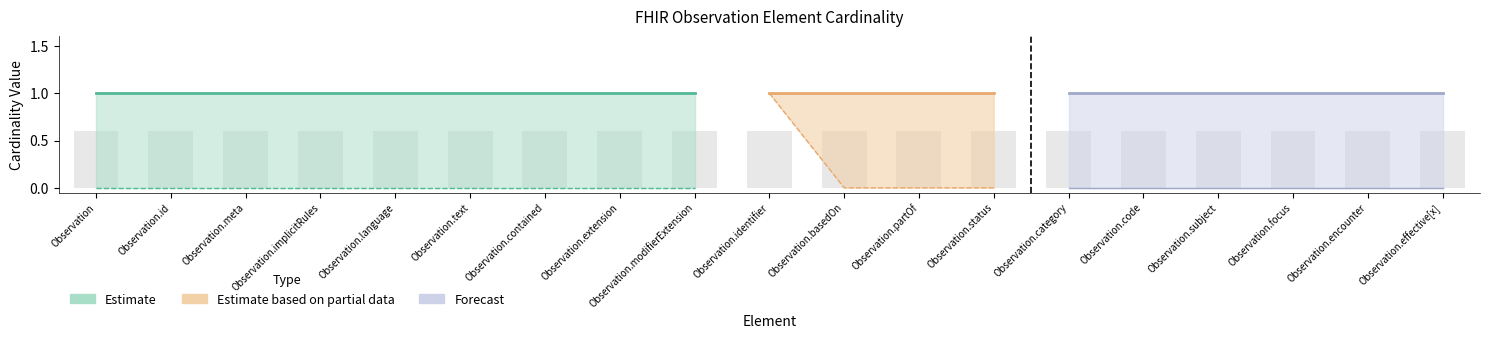

At how many categories does at least one series exceed 0?

19